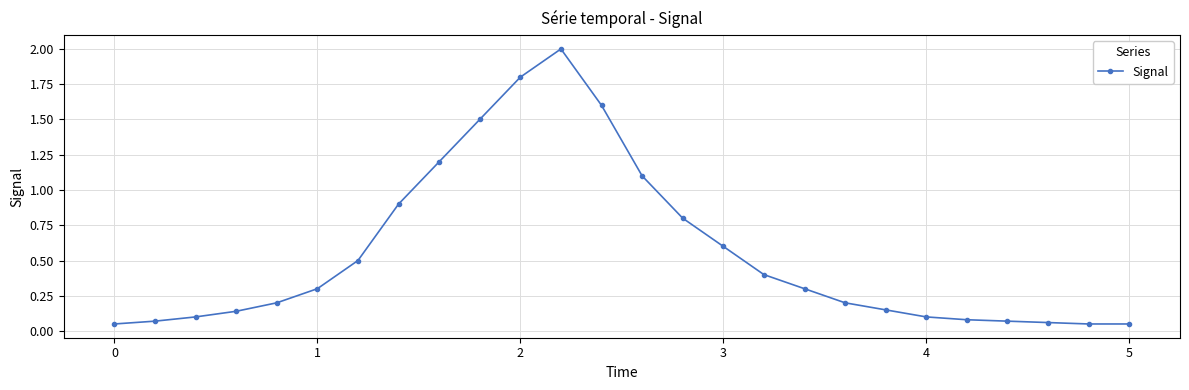

What is the average value?

0.6